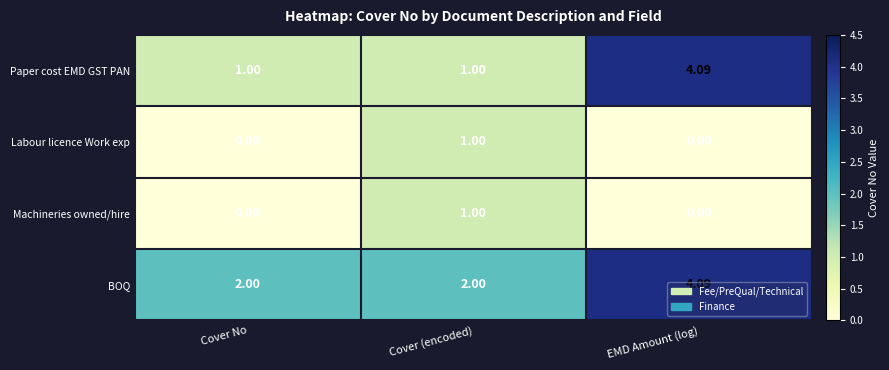

Which category has the highest value in the Machineries owned/hire series?

Cover (encoded)